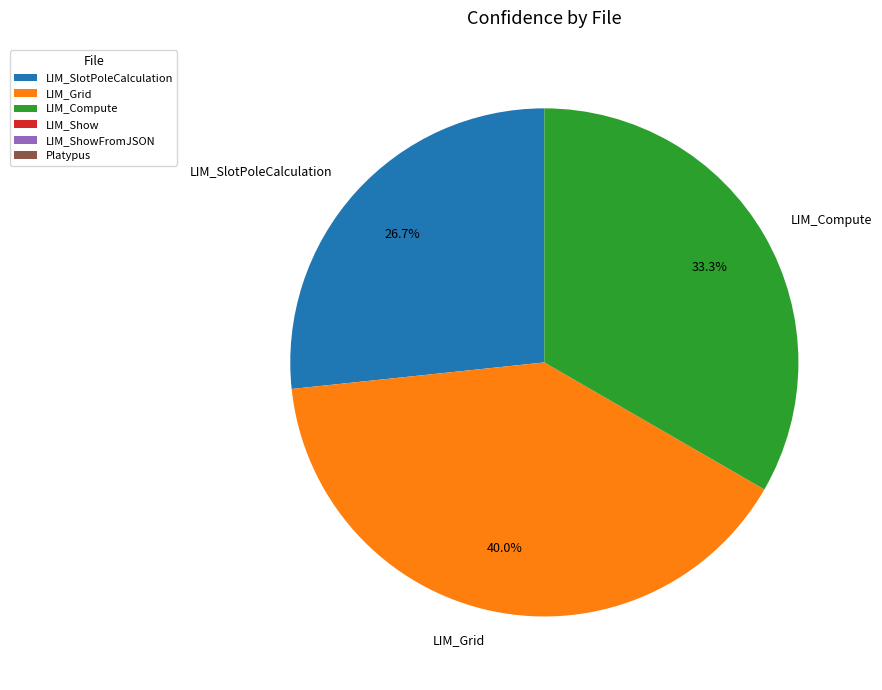

What is the ratio of the value at LIM_SlotPoleCalculation to the value at LIM_Grid?

0.7